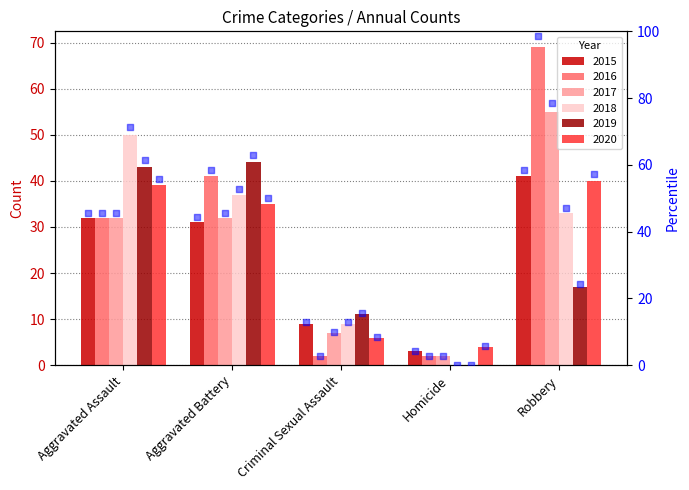

What is the total value across all series at Robbery?

255